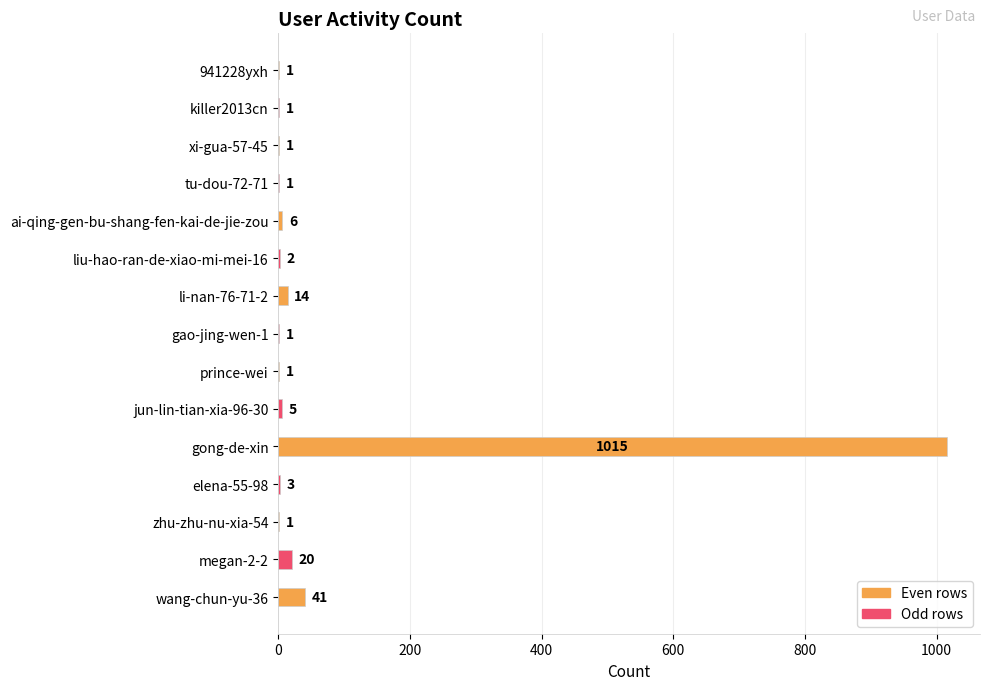

Where is the data nearest to the value 508?

wang-chun-yu-36